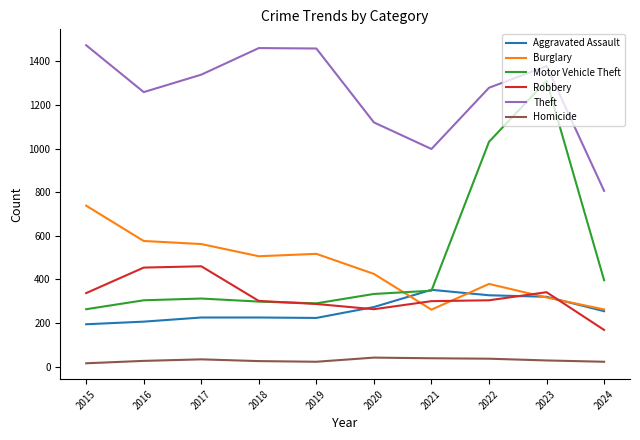

Which series has the largest total across all categories?

Theft